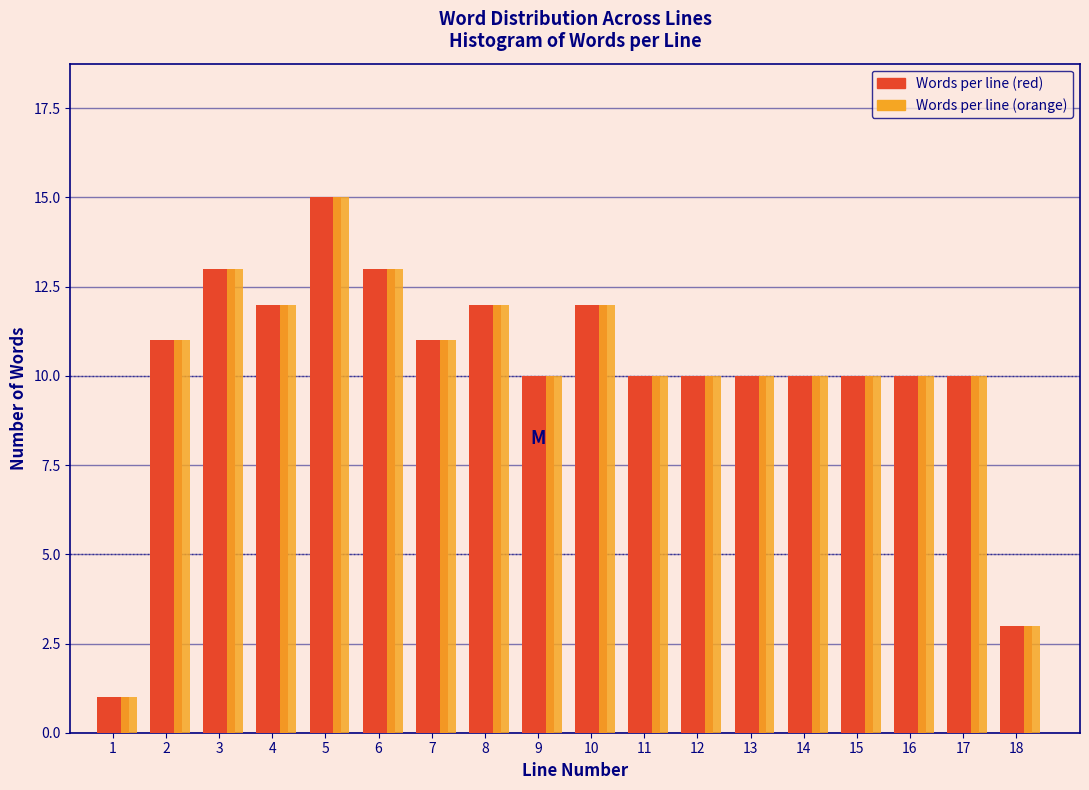

At which category is the sum across all series the highest?

5